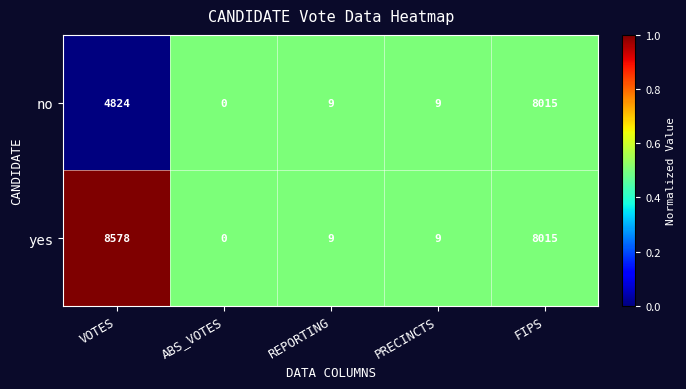

The no series shows 13 at PRECINCTS. True or false?

False